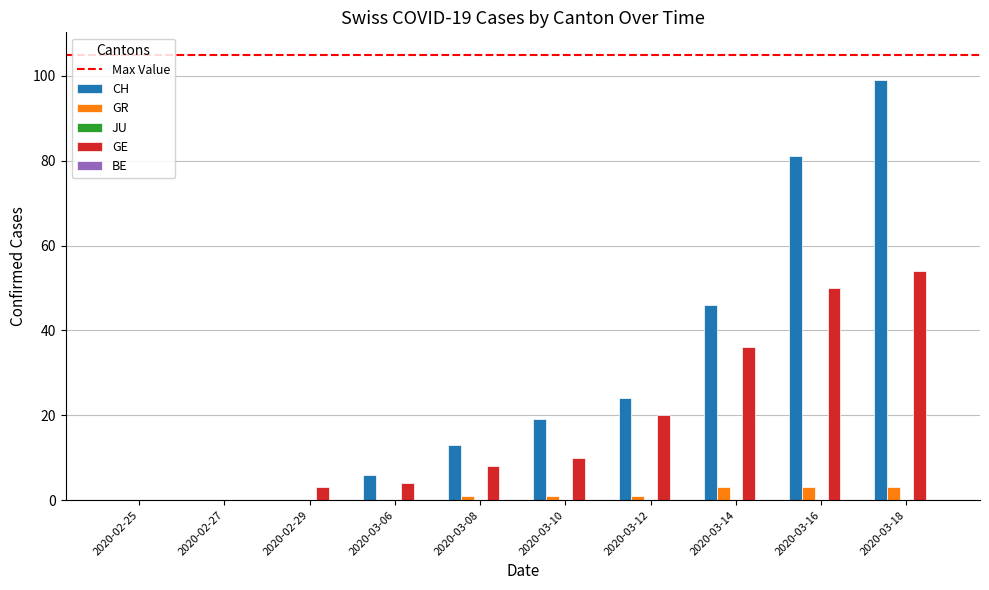

Is it true that CH equals 6 at 2020-03-06?

True